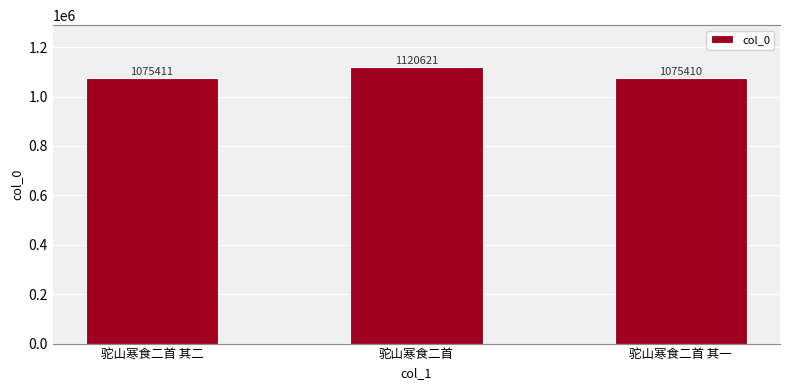

Reading right to left, list all the values displayed in this chart.

1075410	1120621	1075411